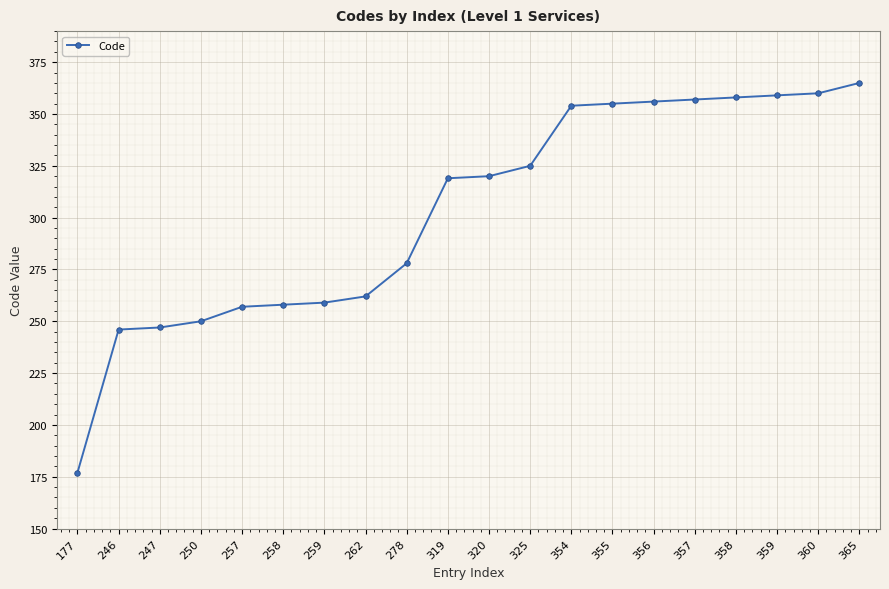

What is the average value?

303